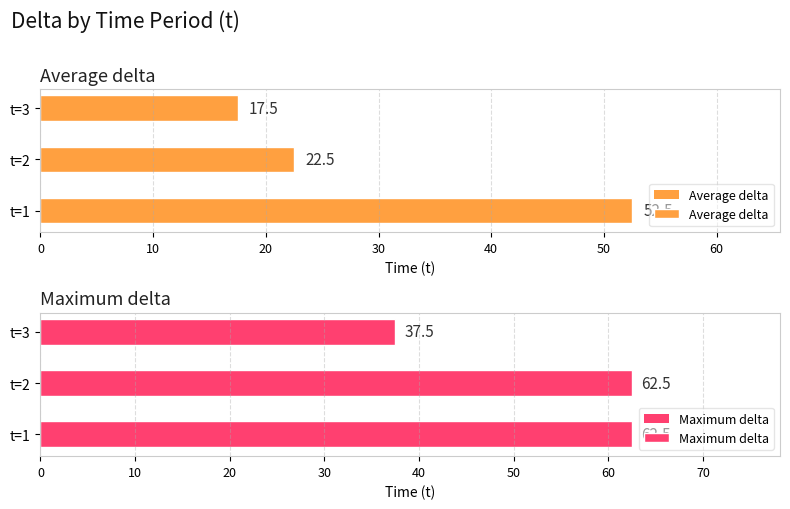

Which category has the lowest value in the Maximum delta series?

t=3